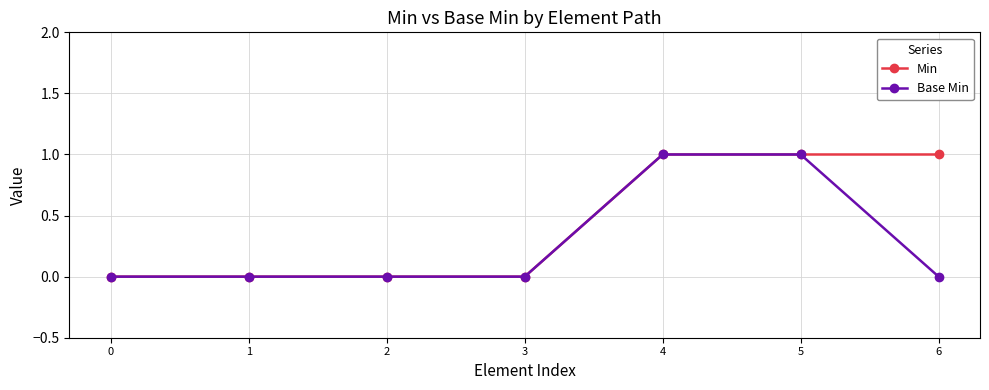

Which series has the largest total across all categories?

Min